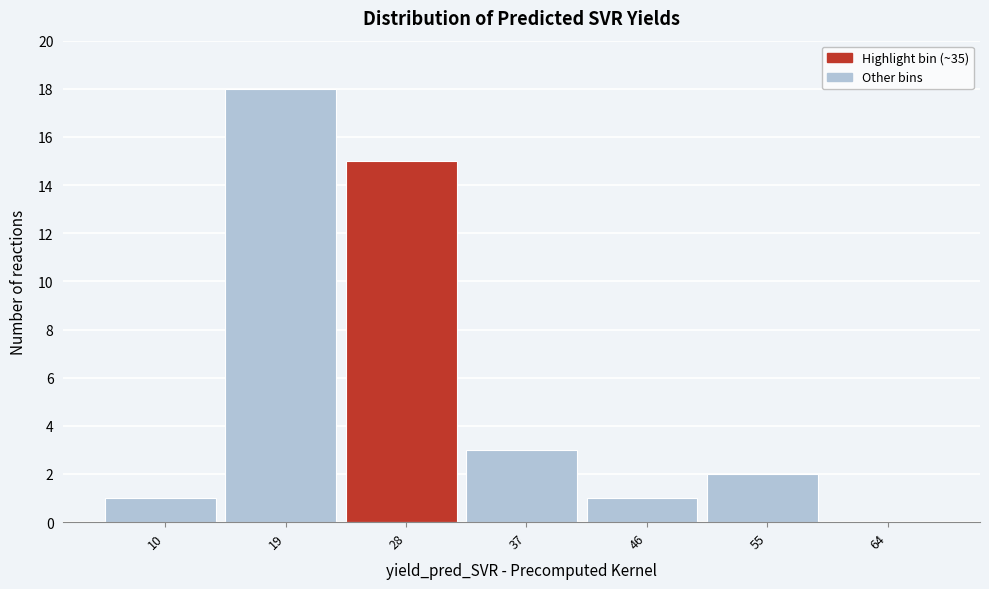

Reading right to left, what are all the values shown in this chart?

64=0	55=2	46=1	37=3	28=15	19=18	10=1